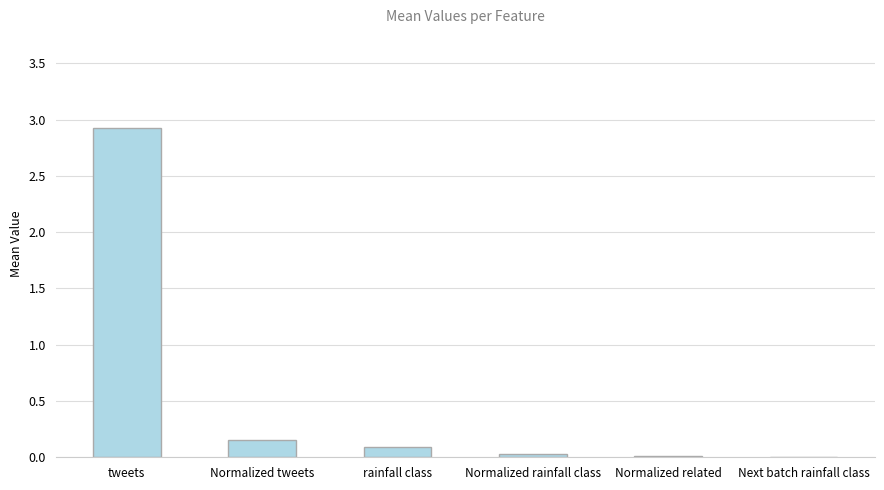

True or false: the data shows 0.0 at Normalized rainfall class.

True